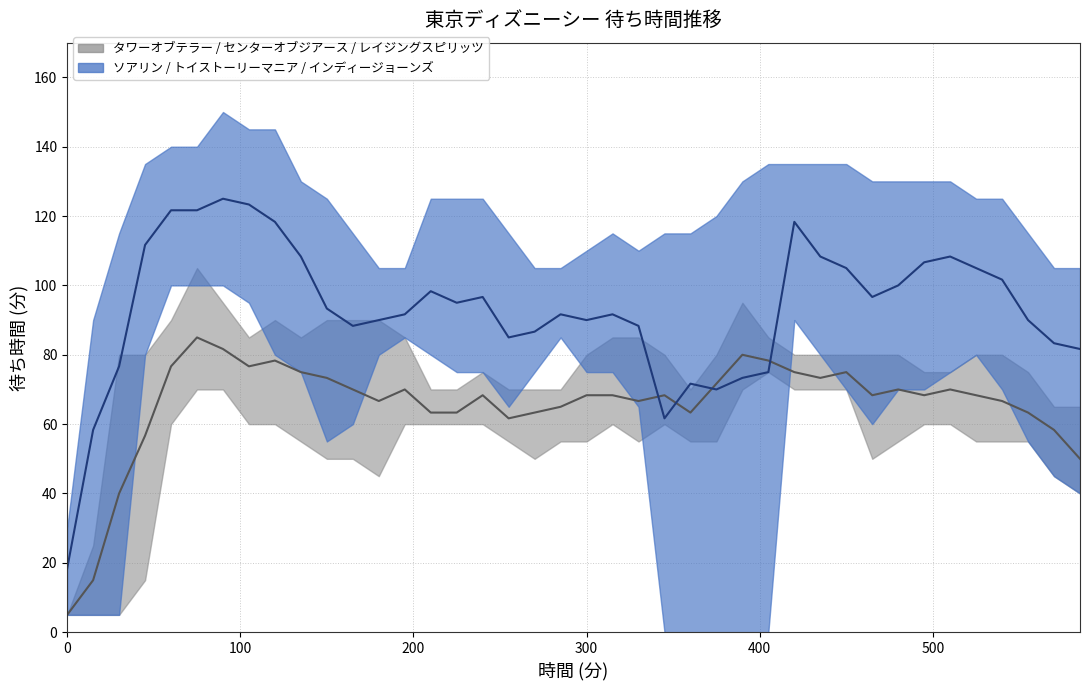

What is the value of the インディージョーンズ point at the 29th from the left?

90